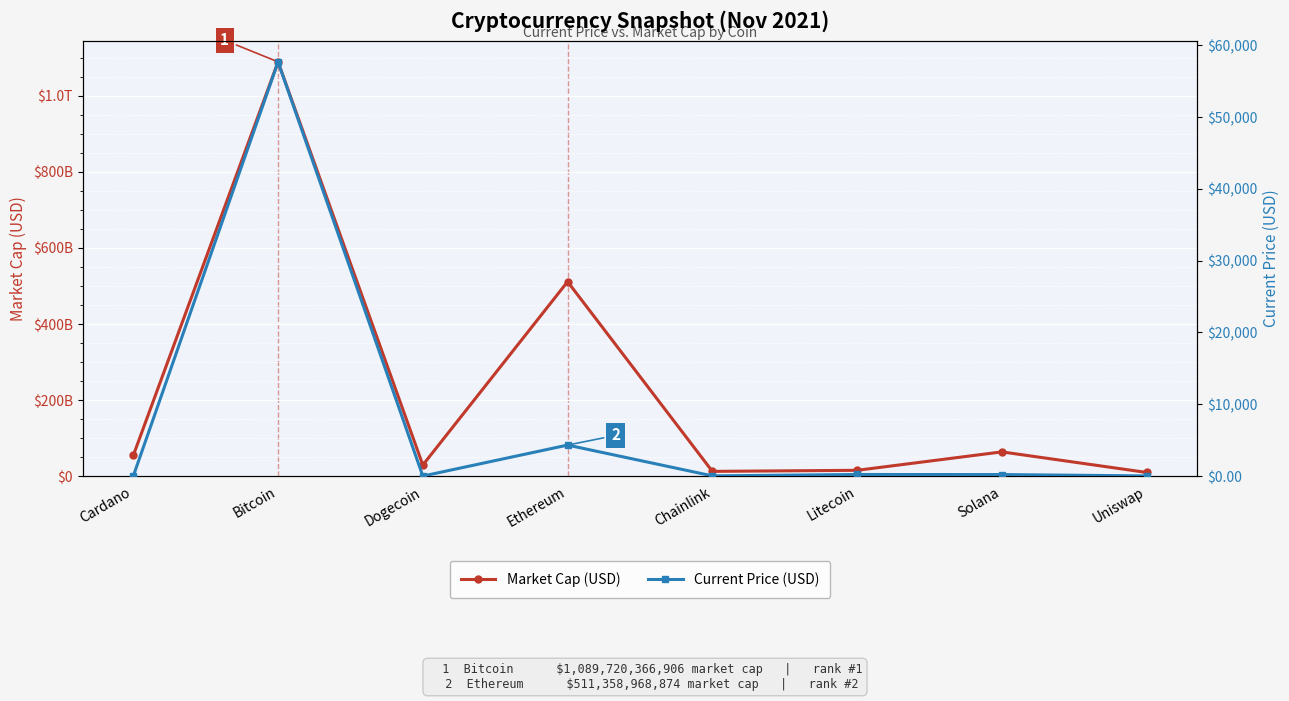

What is the difference between the highest and lowest values at Bitcoin?

1089720309232.0